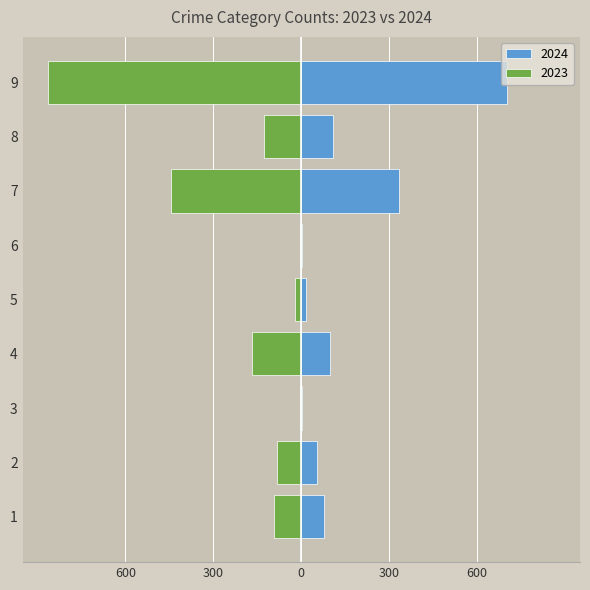

What is the minimum value shown in the chart?

-864